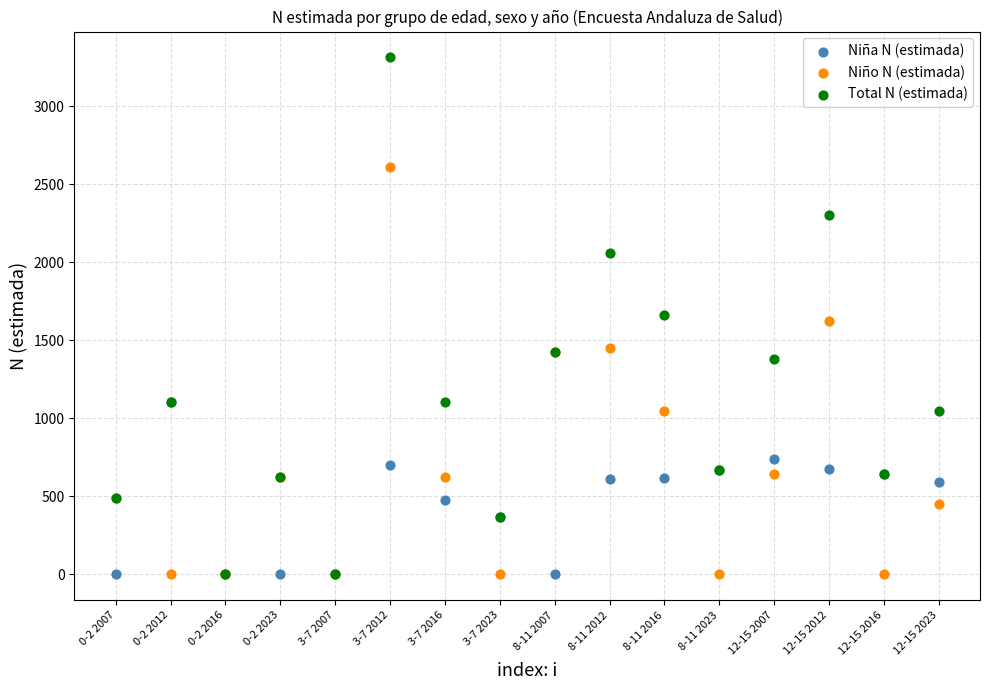

In the Niño N (estimada) series, what Y value is closest to 1305?

1425